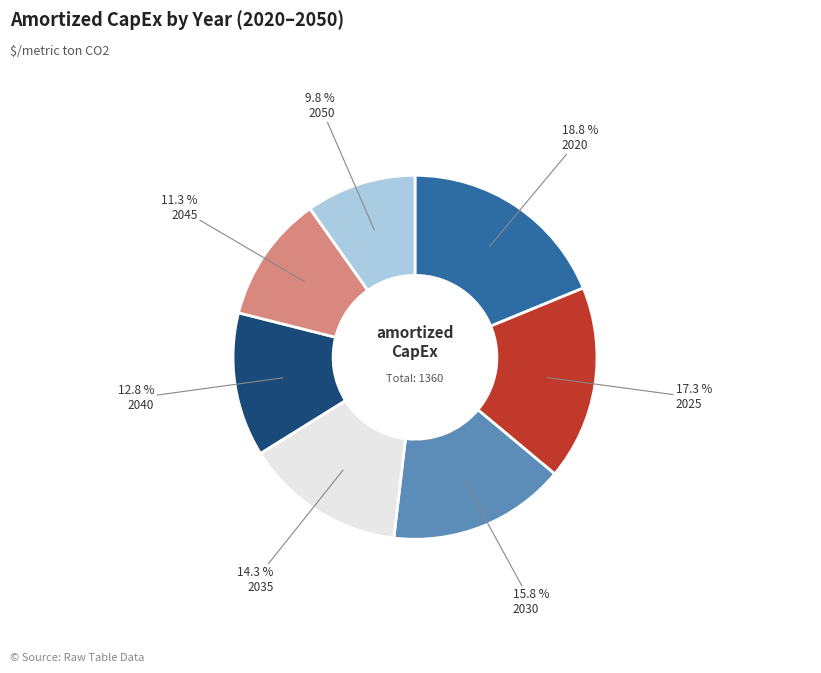

Does any single category account for the majority?

No